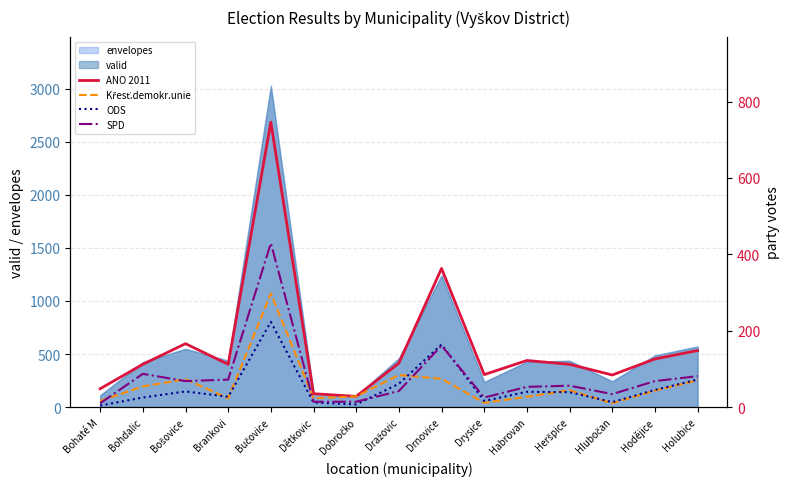

Between Hodějice and Holubice, which series saw the biggest shift?

Křesť.demokr.unie